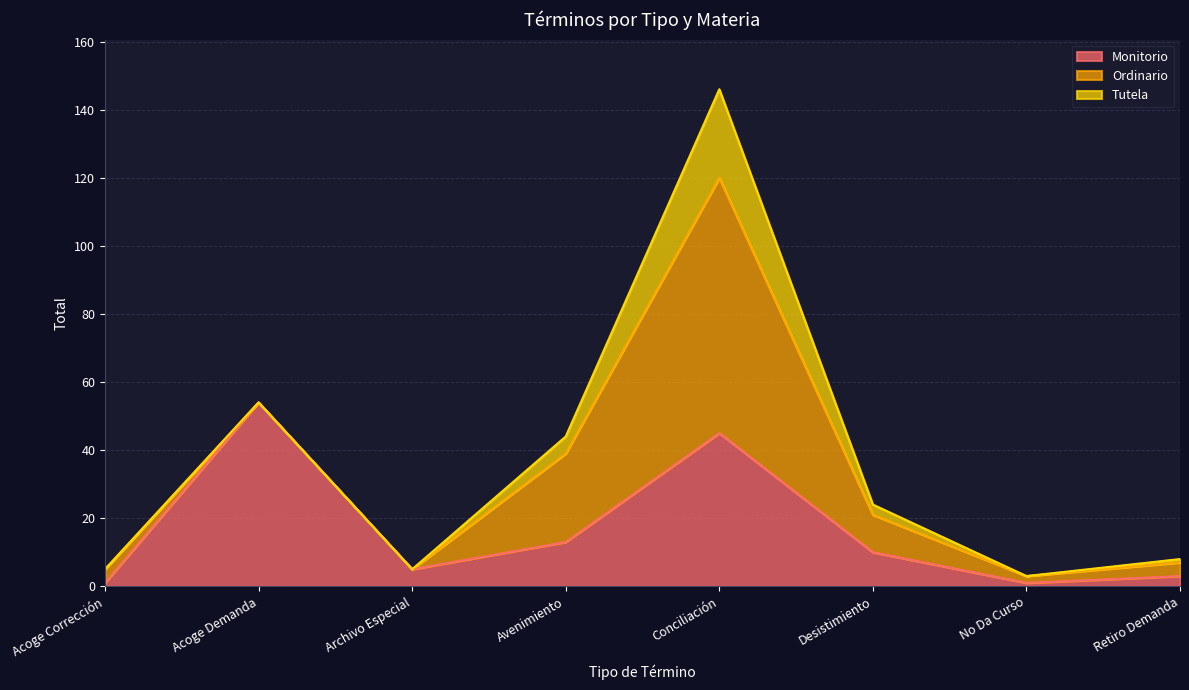

What position from the left is Acoge Demanda?

2